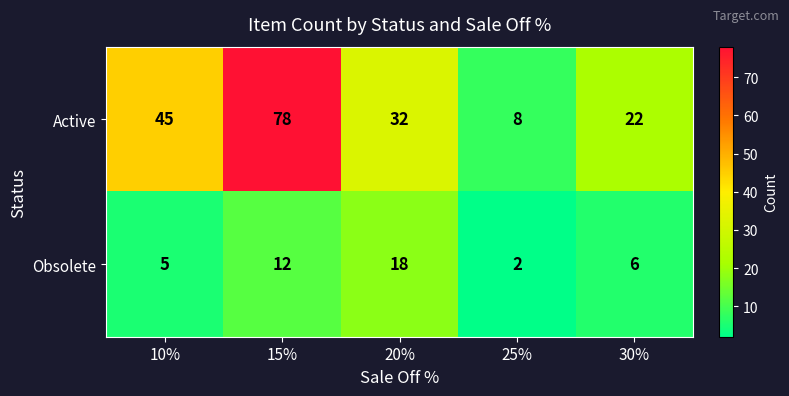

Is it true that Obsolete equals 5 at 10%?

True